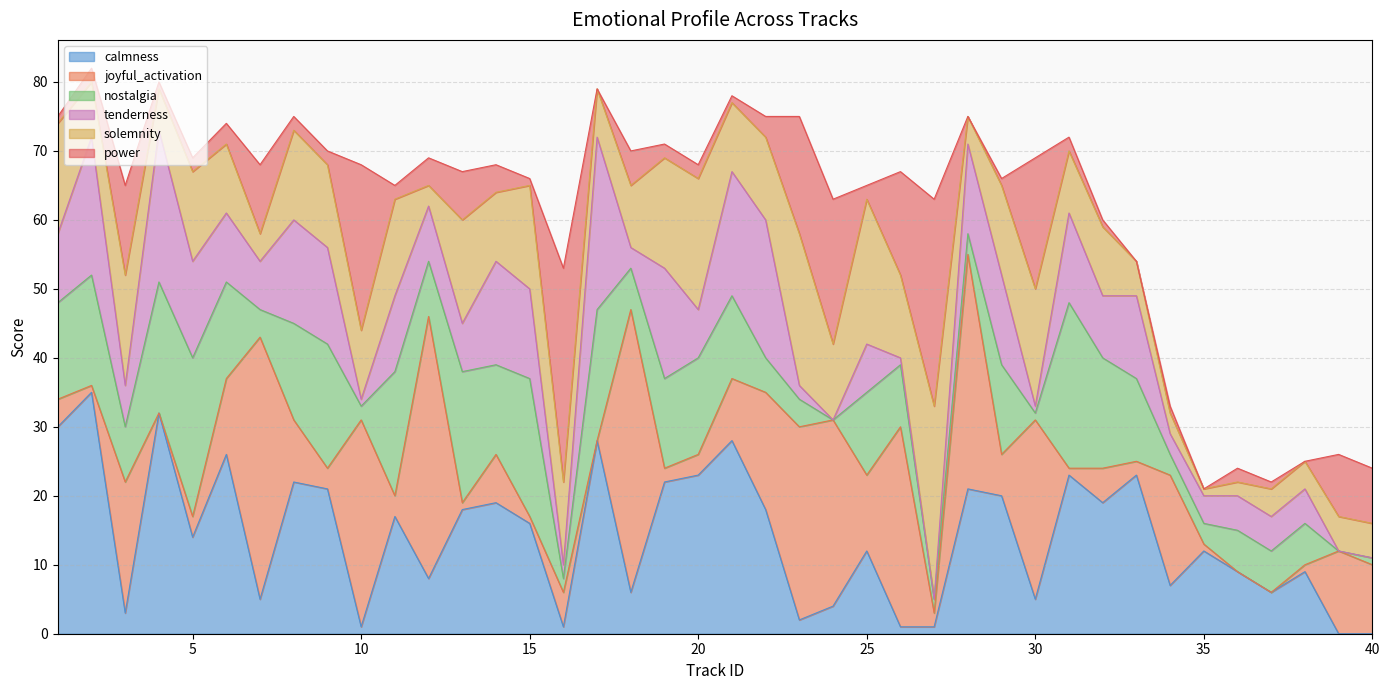

What is the value of the nostalgia point at the 4th from the left?

19